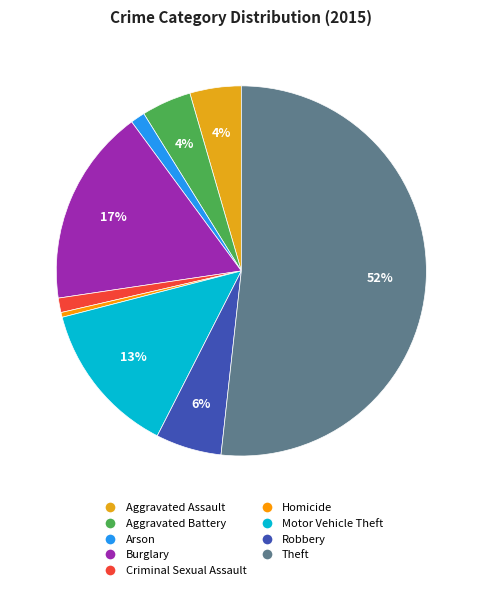

Is it true that Motor Vehicle Theft is 22% of the pie?

False